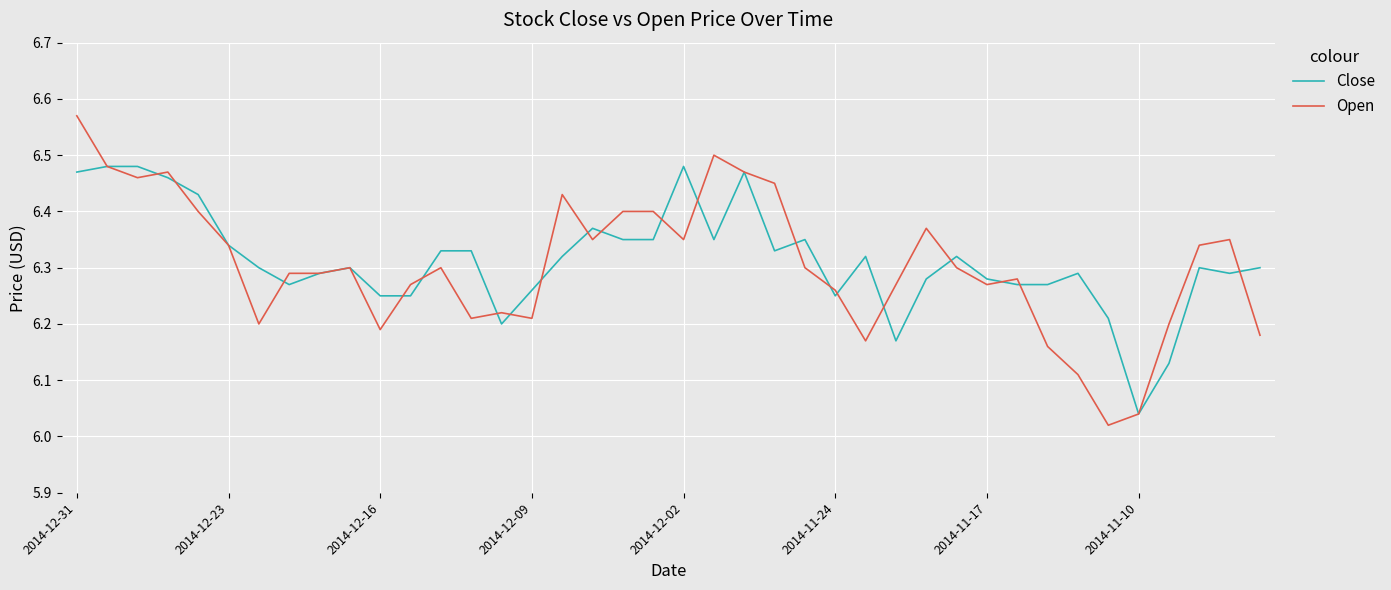

Which series has the widest spread of values?

Open